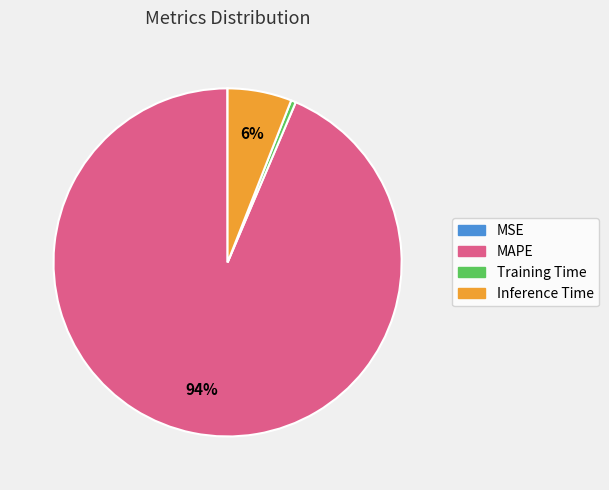

Between Training Time and Inference Time, which is larger?

Inference Time